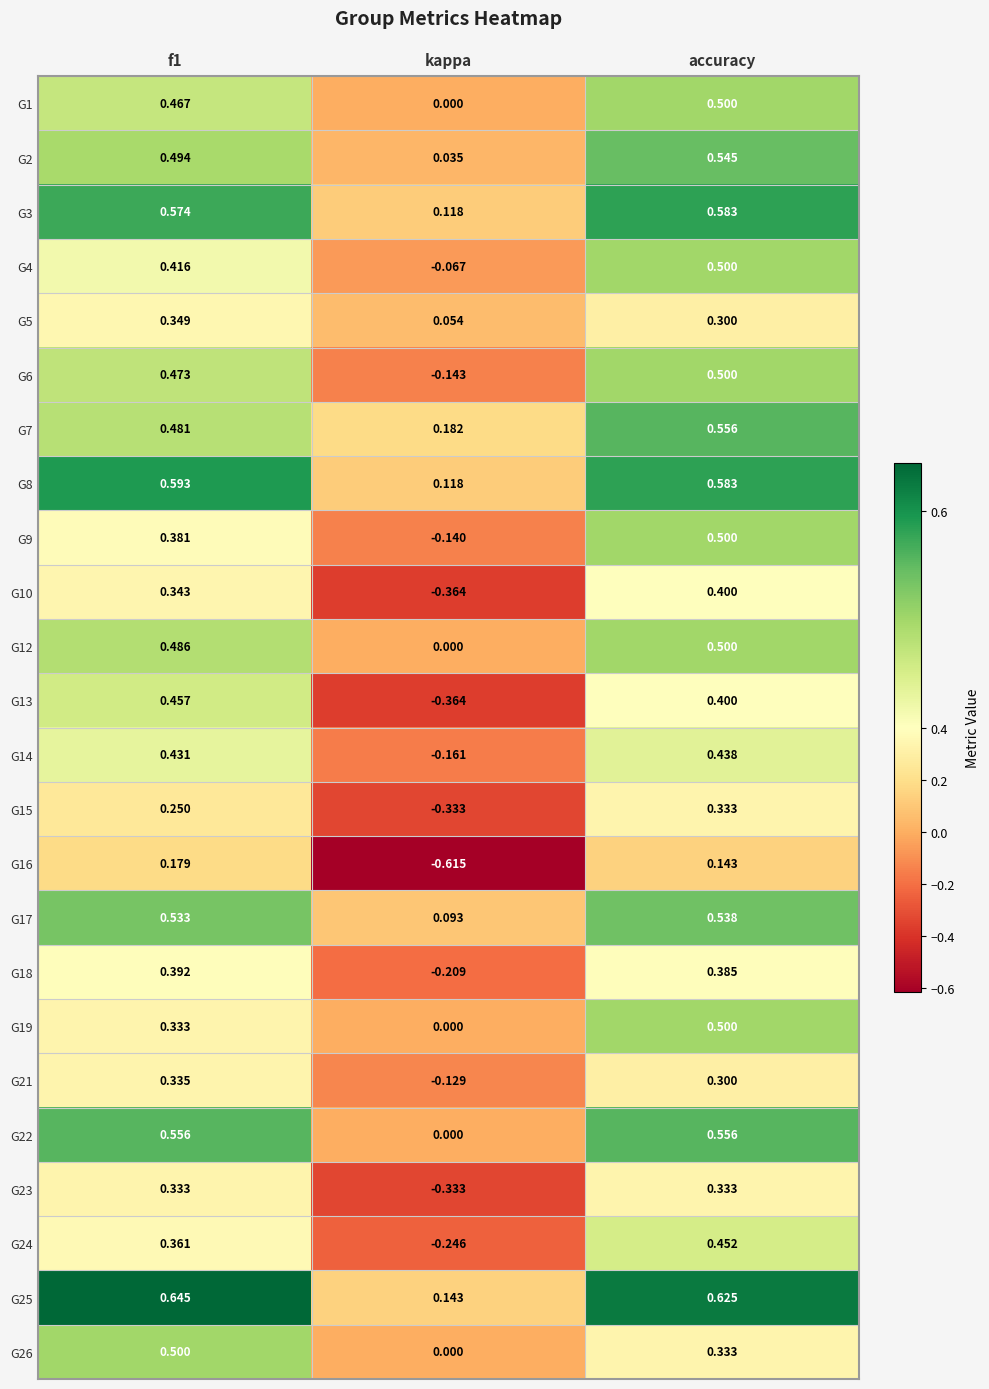

How many distinct data groups are displayed?

24